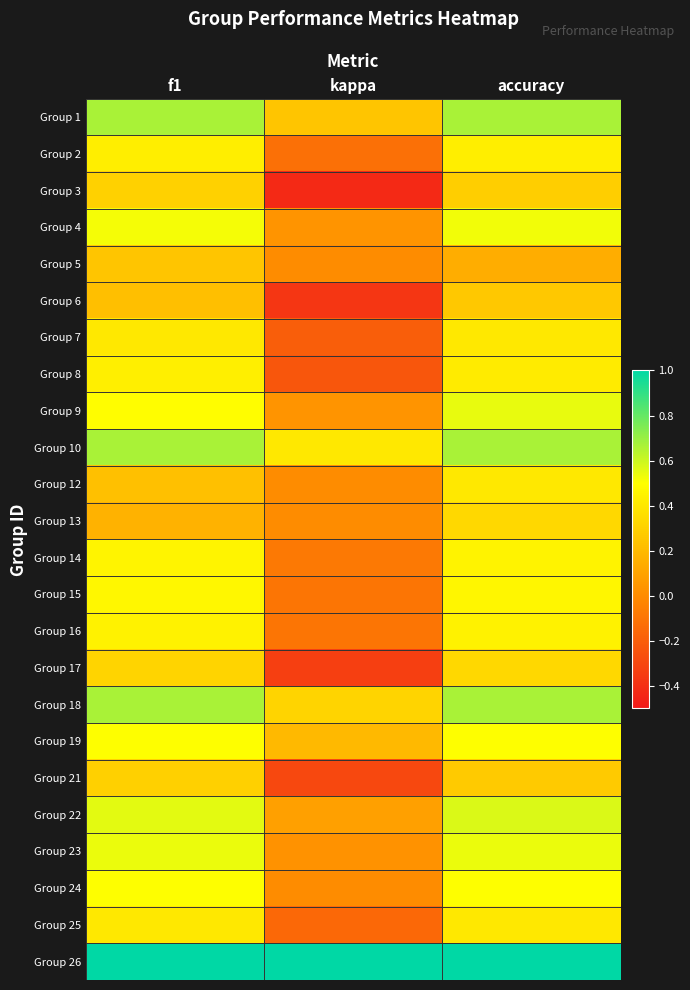

What is the total value across all series at kappa?

-0.1